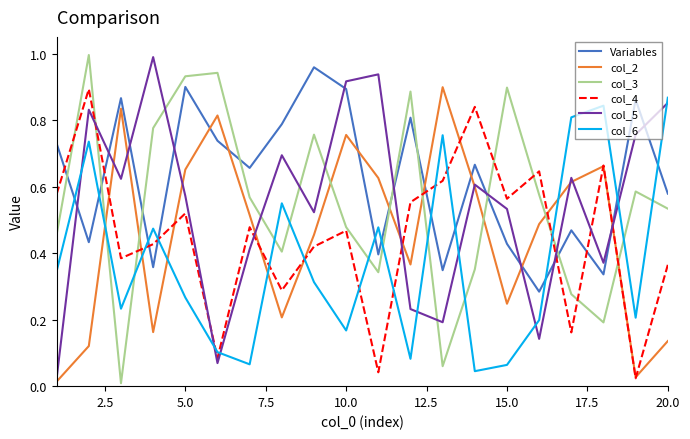

How many interior local valleys does the Variables series have?

7